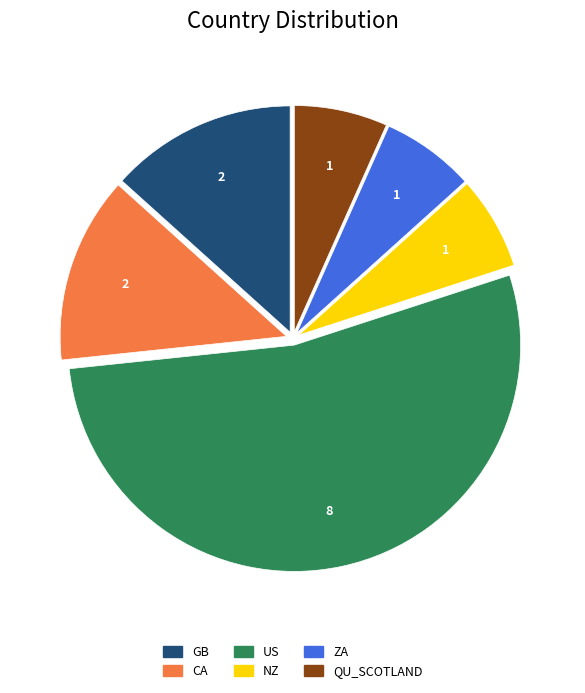

How many segments does this pie chart have?

6